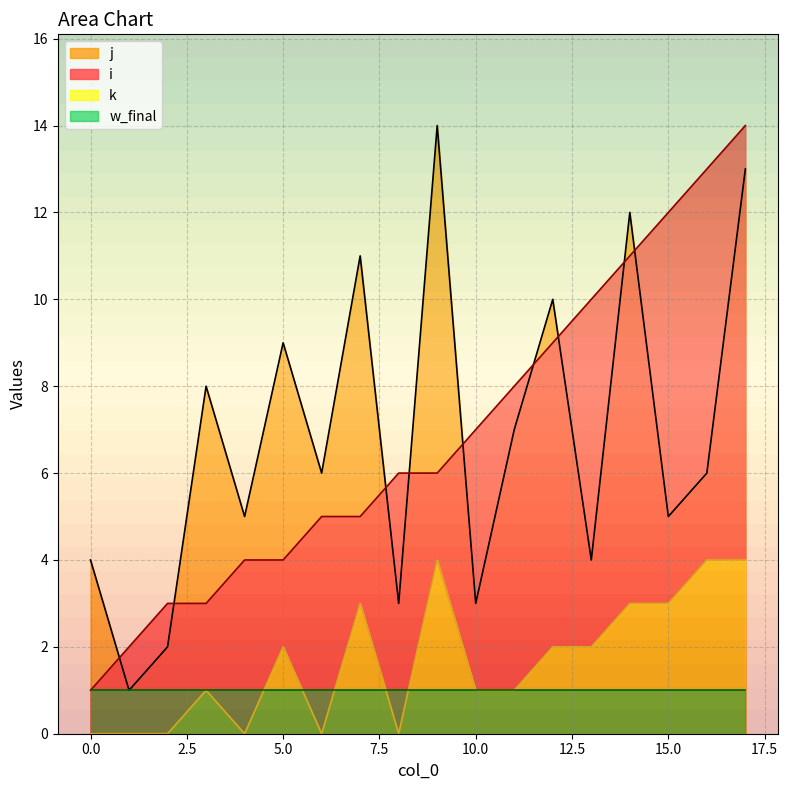

True or false: j and i intersect in this chart.

True